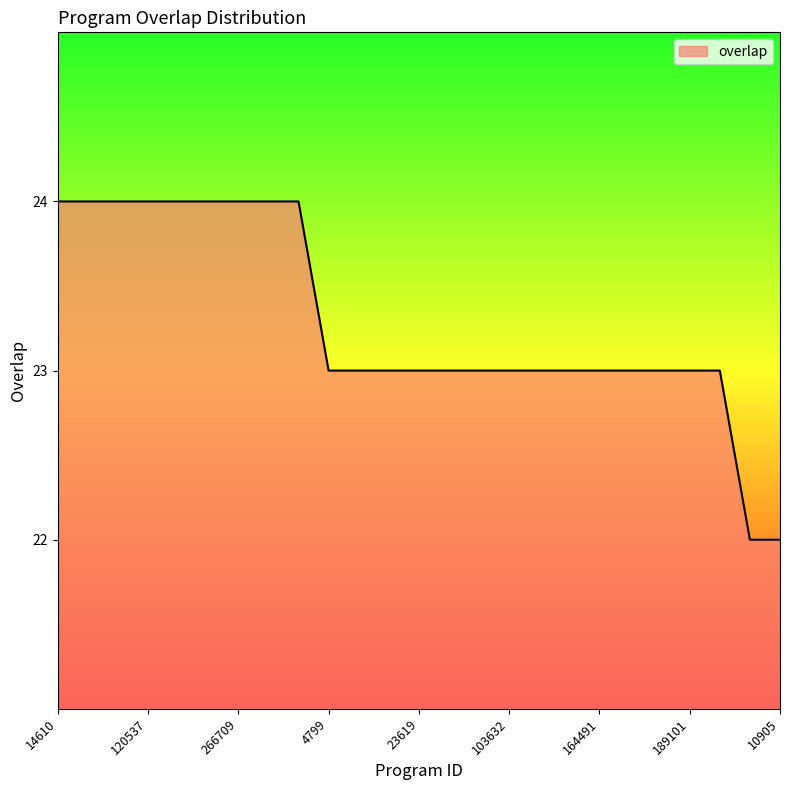

What is the maximum value shown in the chart?

24